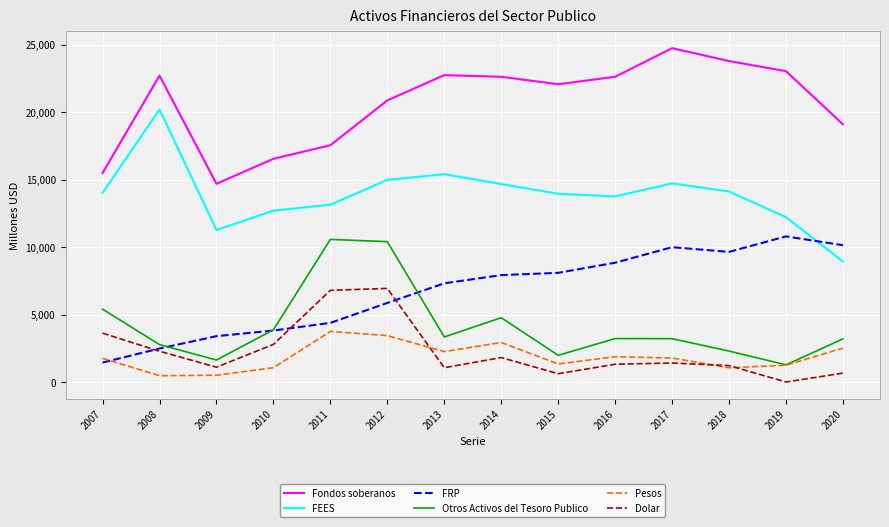

Is the value of Fondos soberanos at 2017 greater than the value of FEES at 2018?

Yes